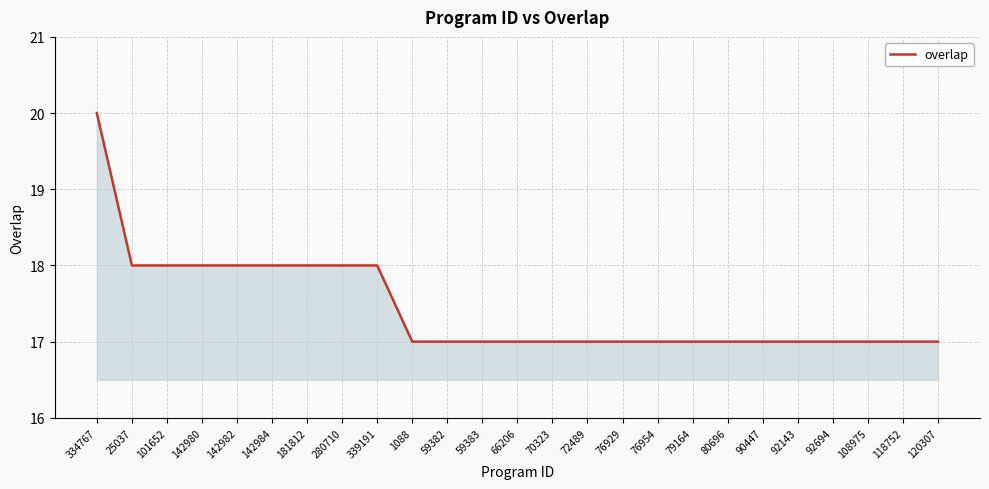

What position from the left is 142984?

6